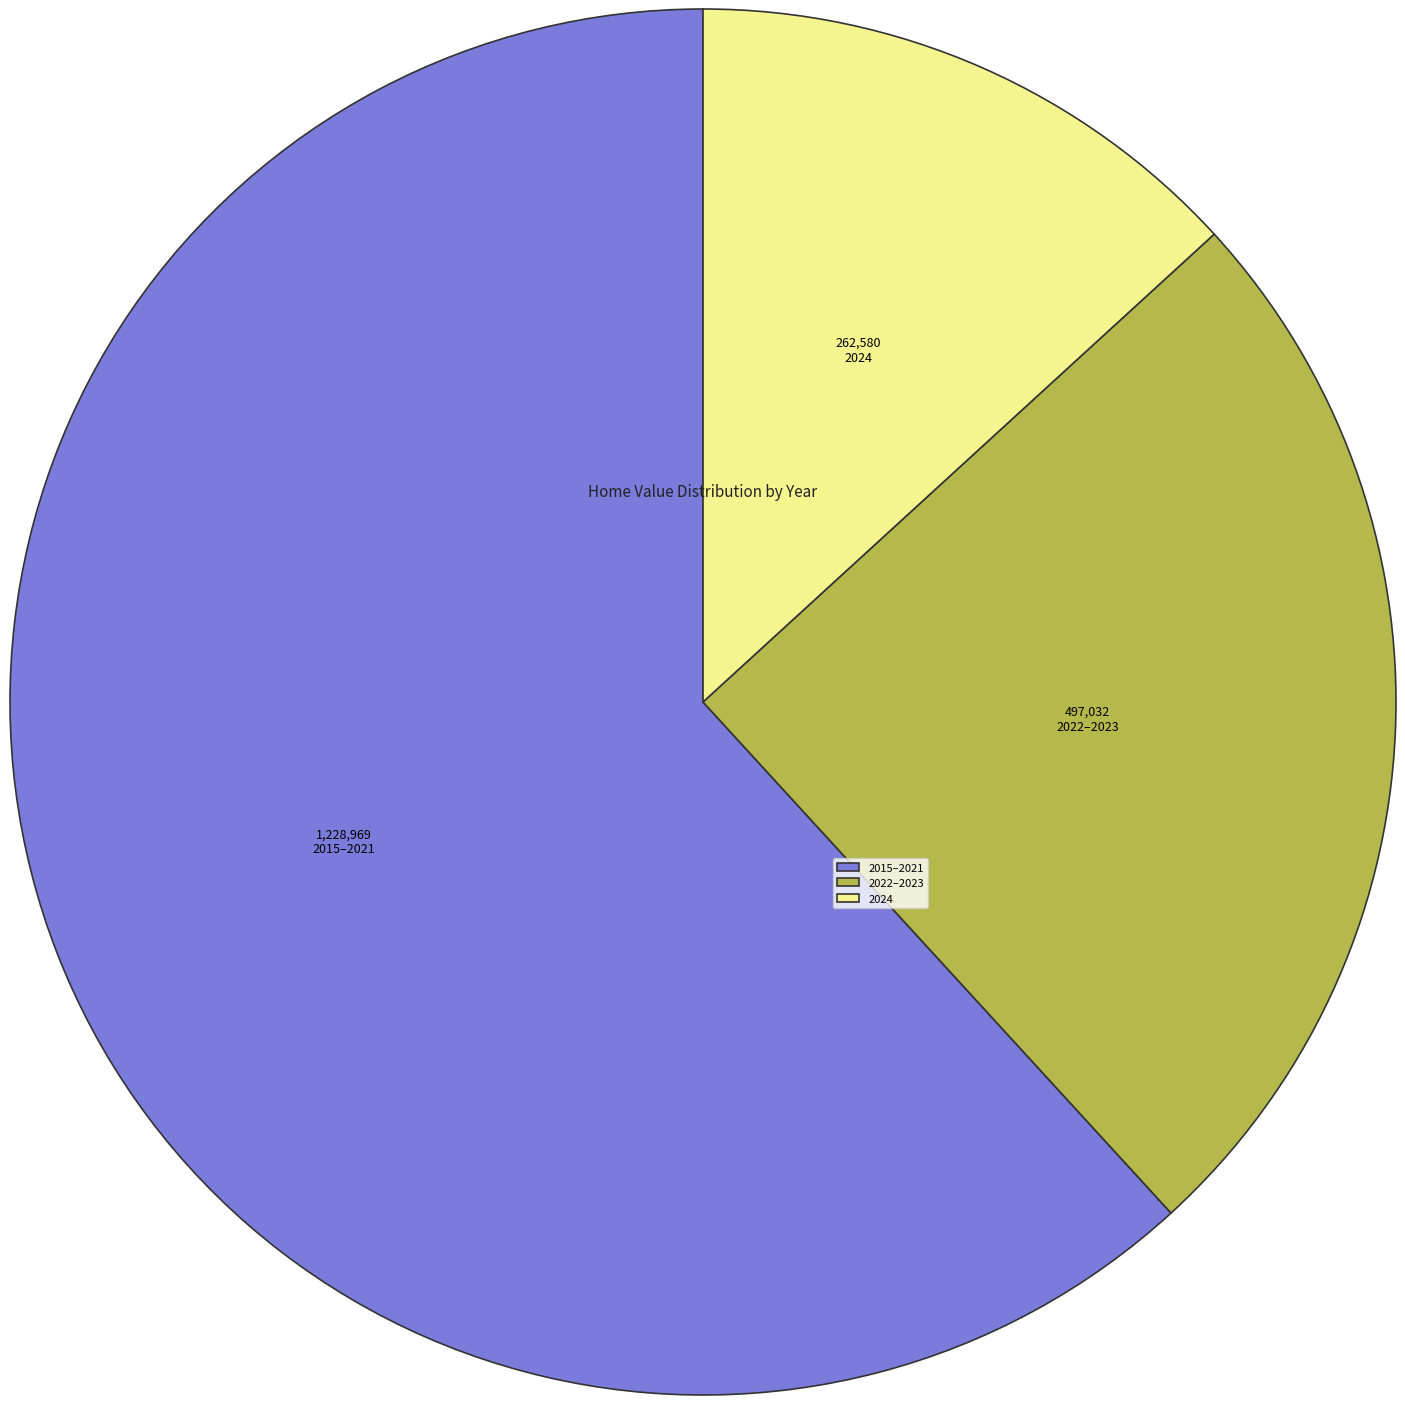

Which has a higher value, 2015–2021 or 2024?

2015–2021